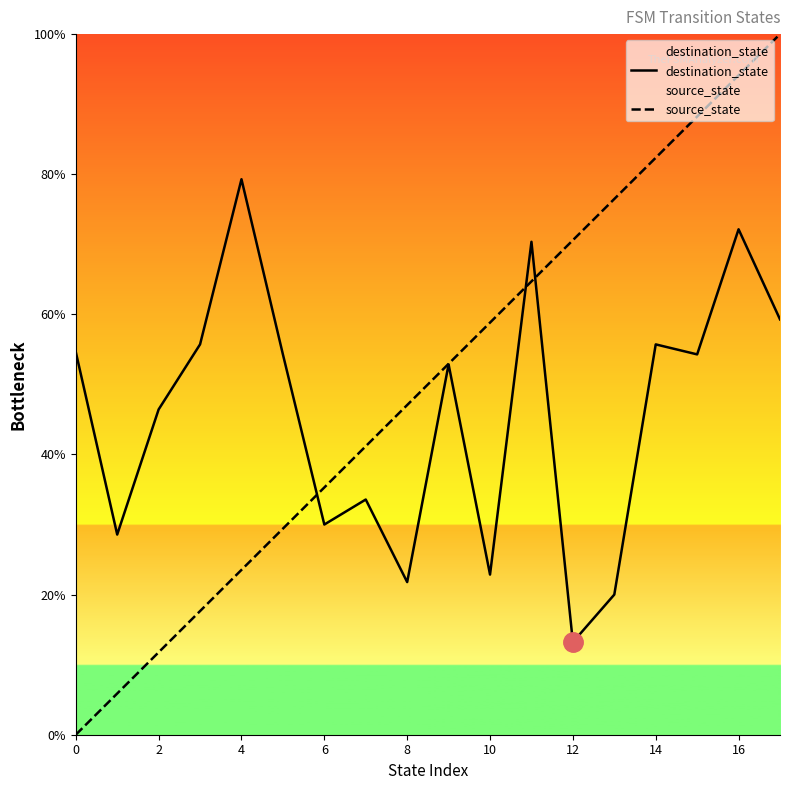

Is this an area chart (filled region under the line)?

No